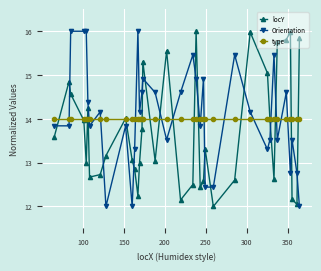

What is the minimum value shown in the chart?

12.0